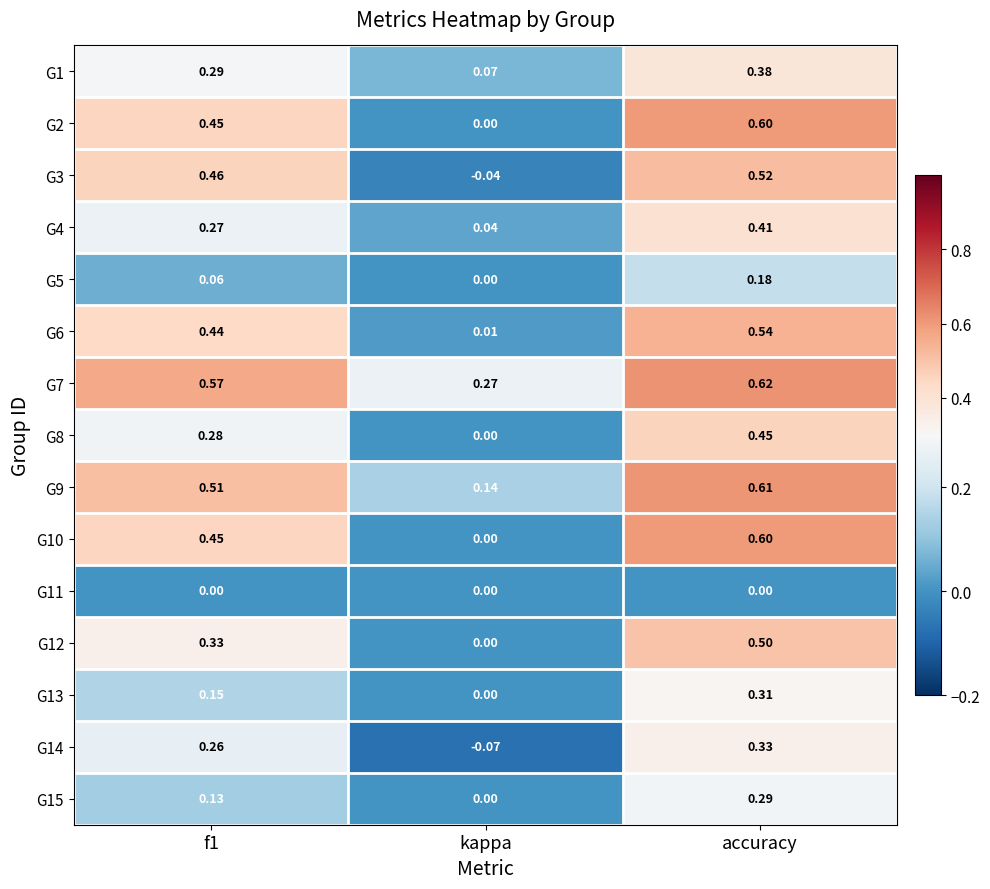

Which series has the largest total across all categories?

G7